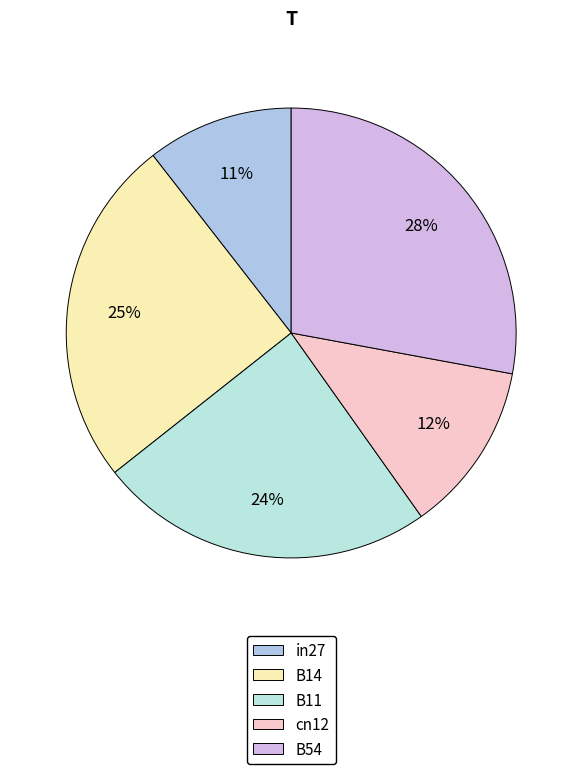

How many segments does this pie chart have?

5